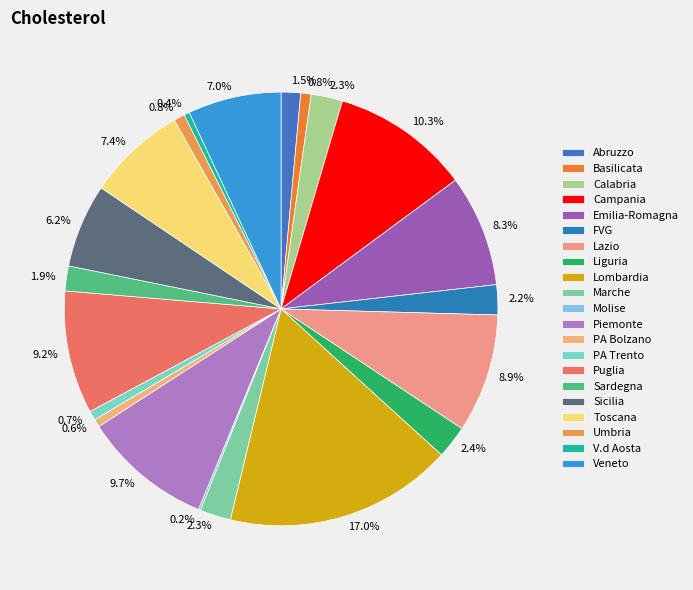

Which category has the biggest portion of the pie?

Lombardia